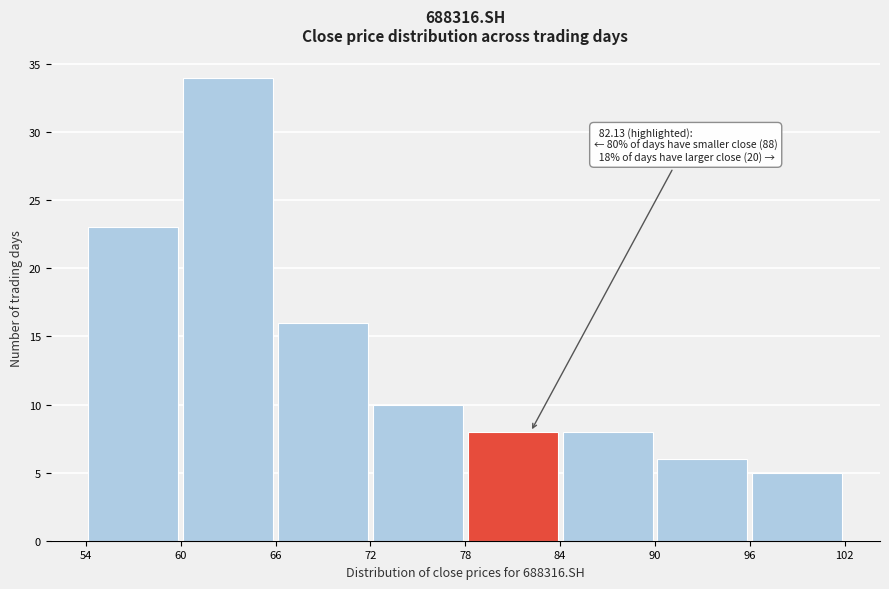

Over which range of the x-axis is the bar tallest?

60 to 66